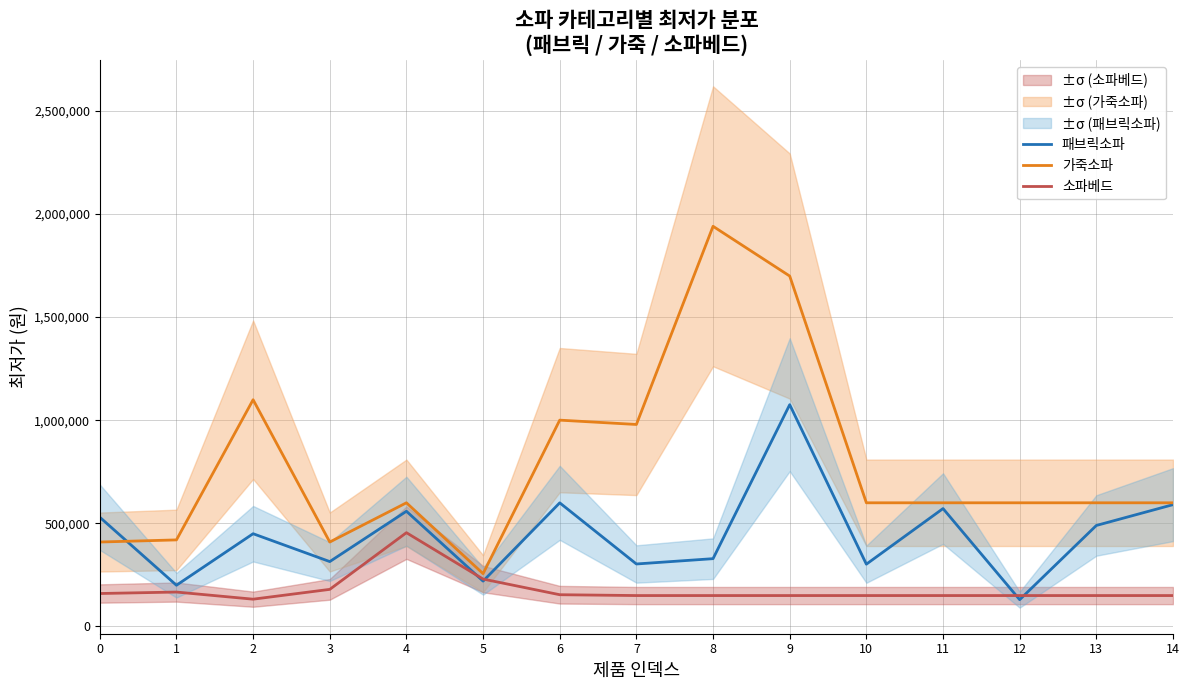

True or false: 가죽소파 and 패브릭소파 cross at least once.

True